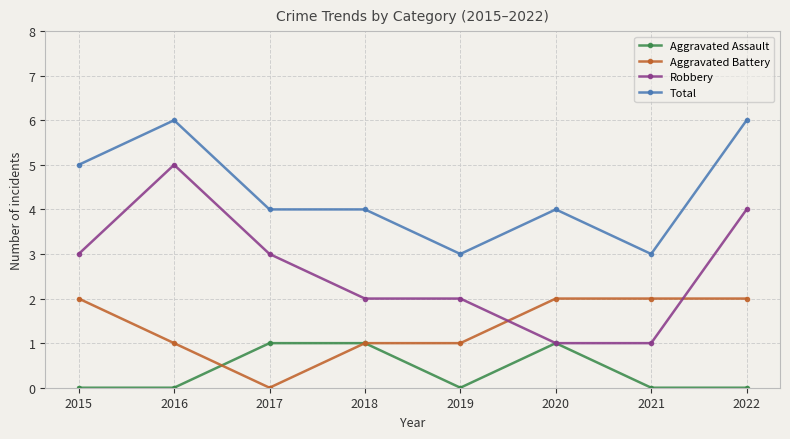

What is the average value of the Robbery series?

3